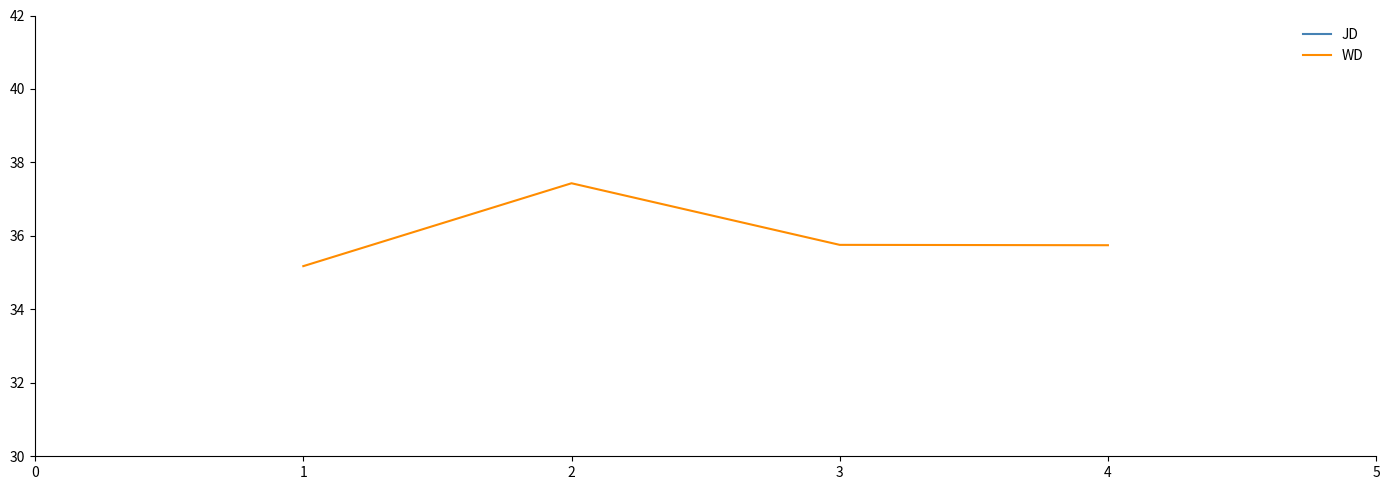

How many series are shown in this chart?

2